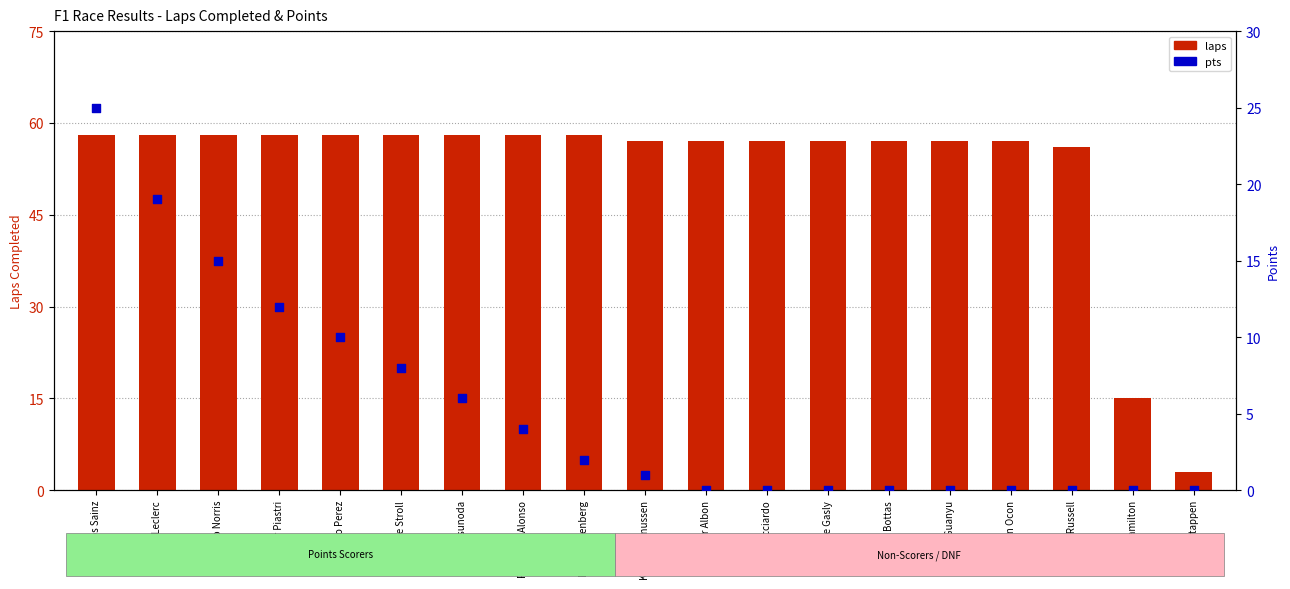

Which series reaches the minimum Y coordinate?

pts